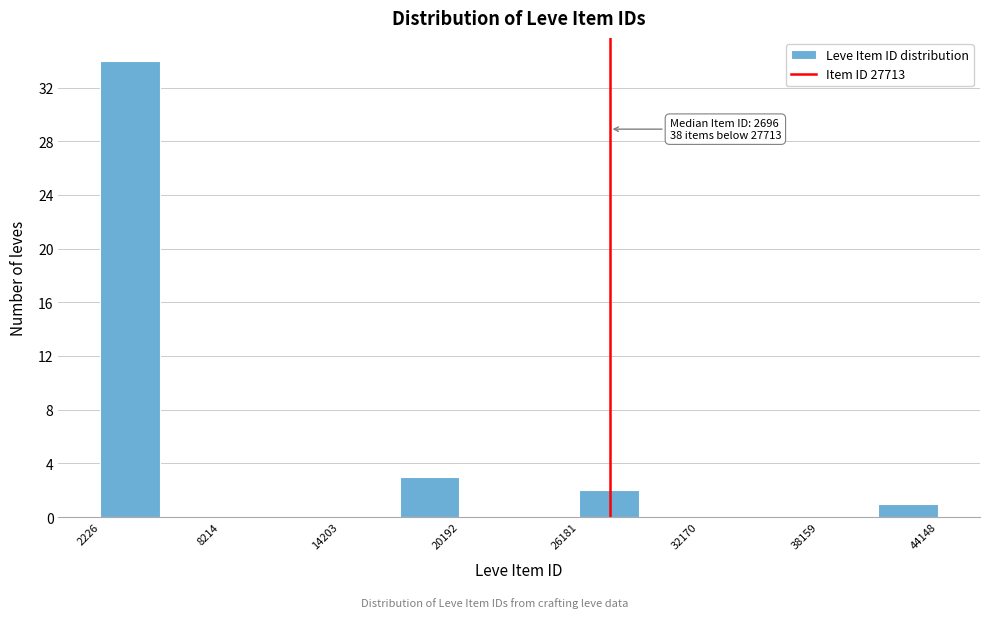

Read against the x-axis, roughly where is the centre of the tallest bar?

4000